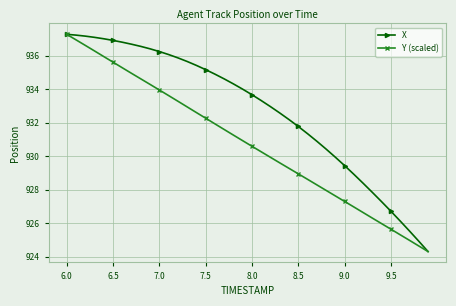

True or false: Y (scaled) has more than 1 interior local peaks.

False